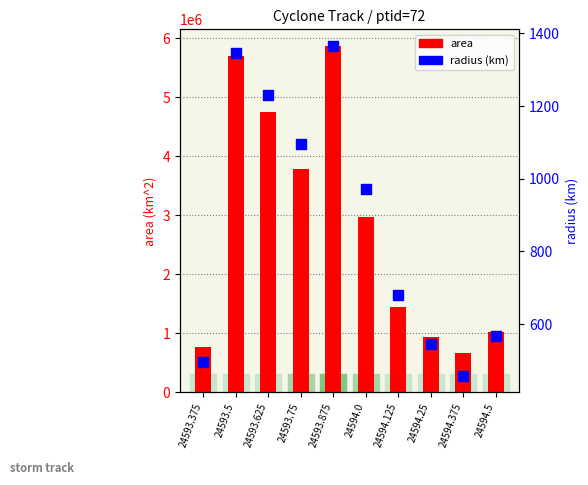

What are all the series names shown in the legend?

area, radius